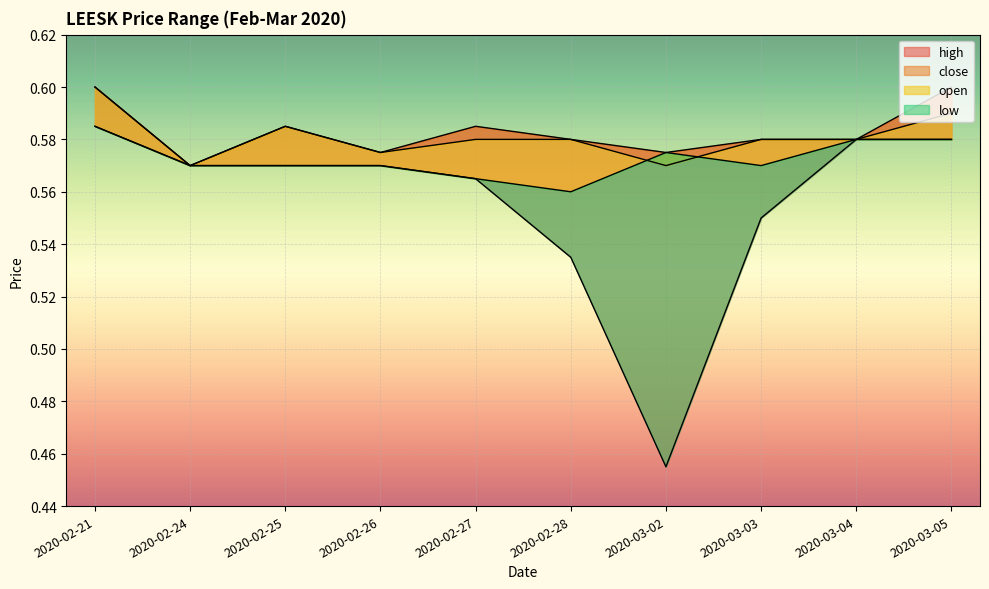

Is it true that low equals 0.8 at 2020-02-28?

False